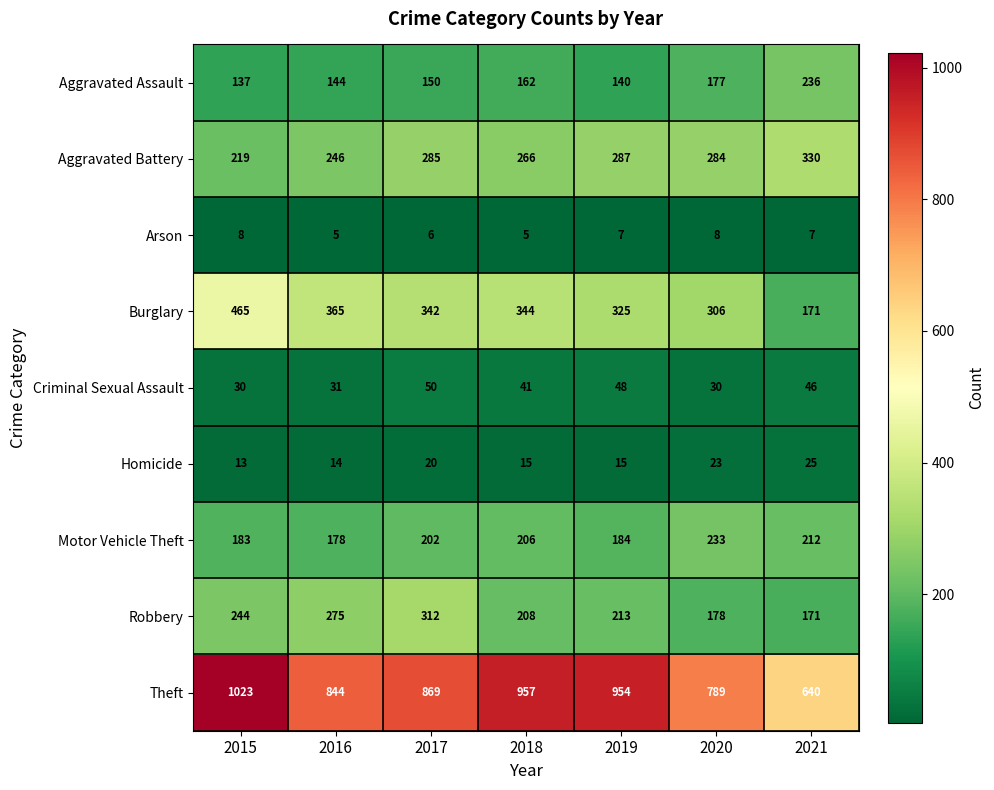

Rank the series at 2019 from lowest to highest value.

Arson, Homicide, Criminal Sexual Assault, Aggravated Assault, Motor Vehicle Theft, Robbery, Aggravated Battery, Burglary, Theft